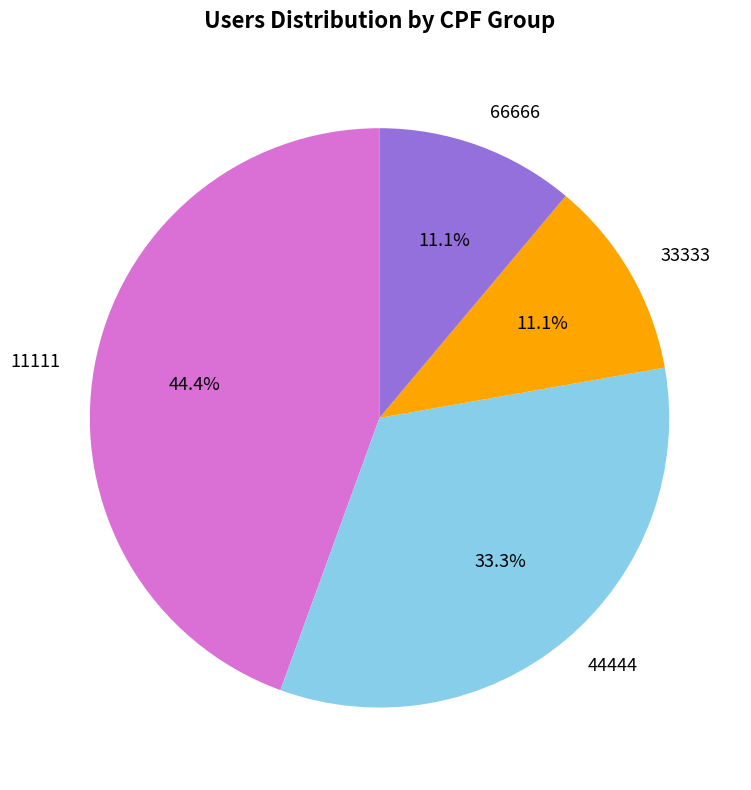

Which slice is the largest?

11111